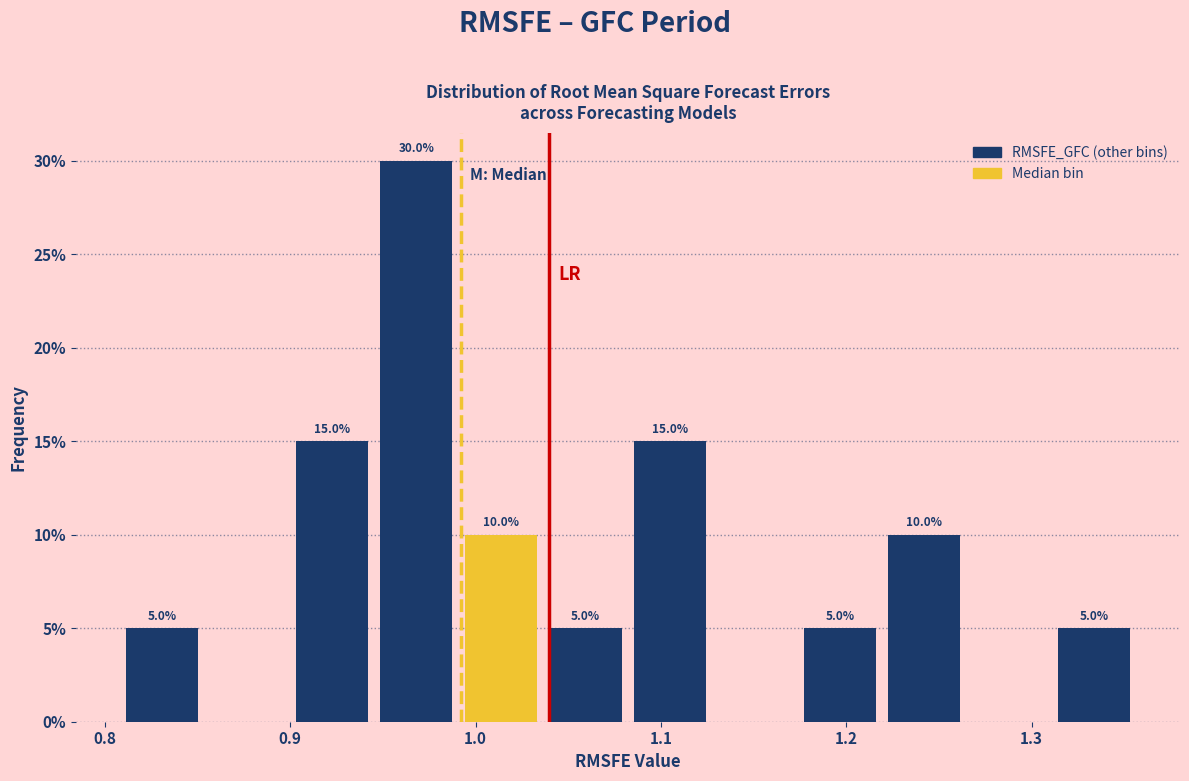

Over which range of the x-axis is the bar tallest?

0.95 to 0.99